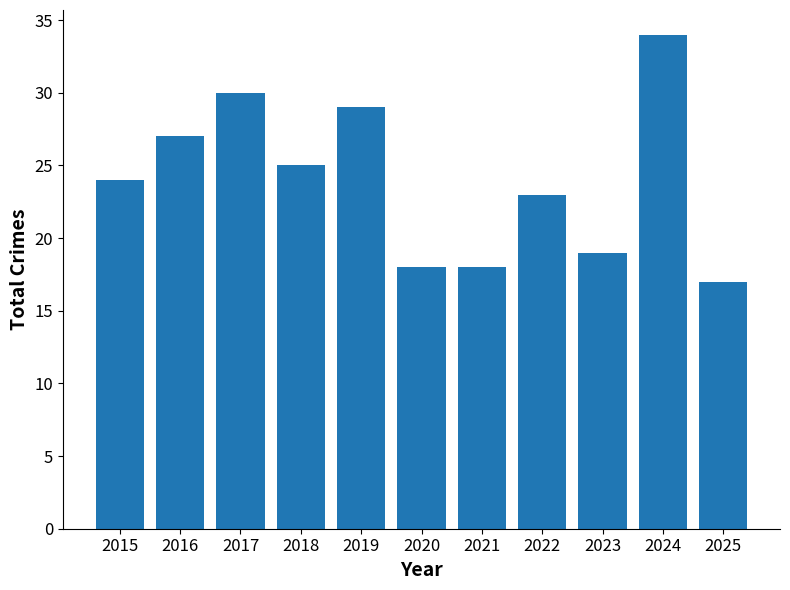

Reading right to left, what are all the values shown in this chart?

2025=17	2024=34	2023=19	2022=23	2021=18	2020=18	2019=29	2018=25	2017=30	2016=27	2015=24